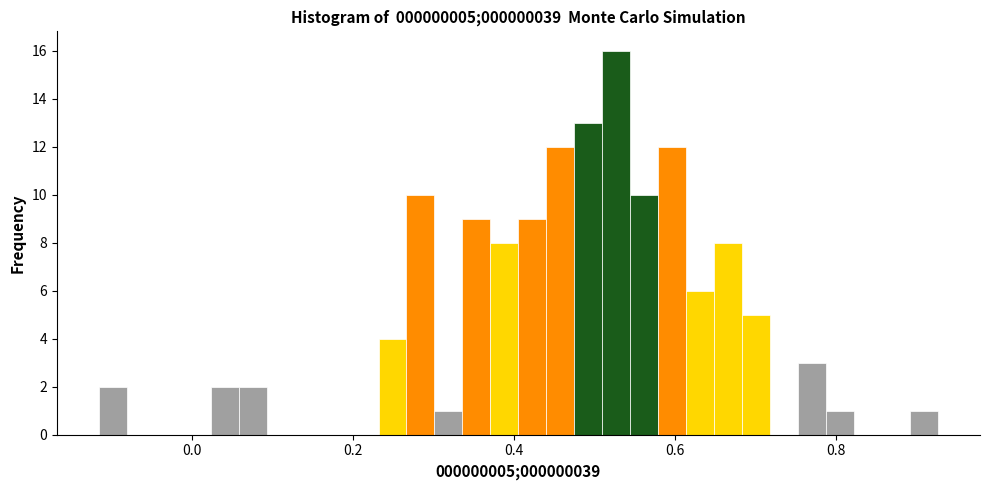

Read against the x-axis, roughly where is the centre of the tallest bar?

0.52